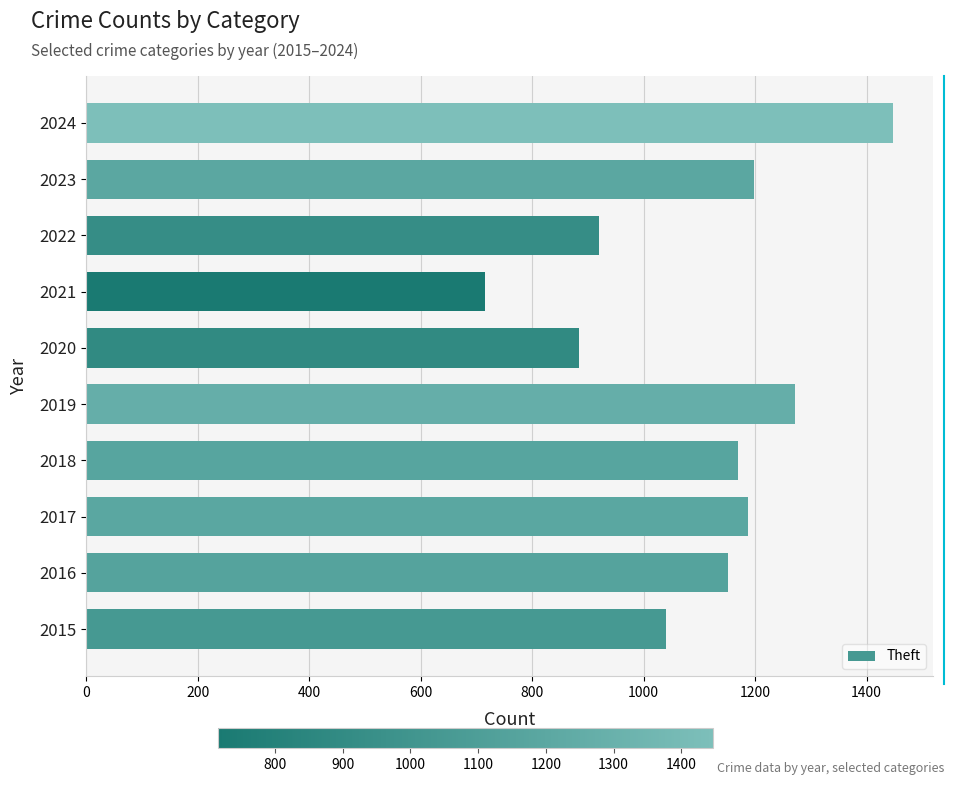

How many values are below 1170?

5